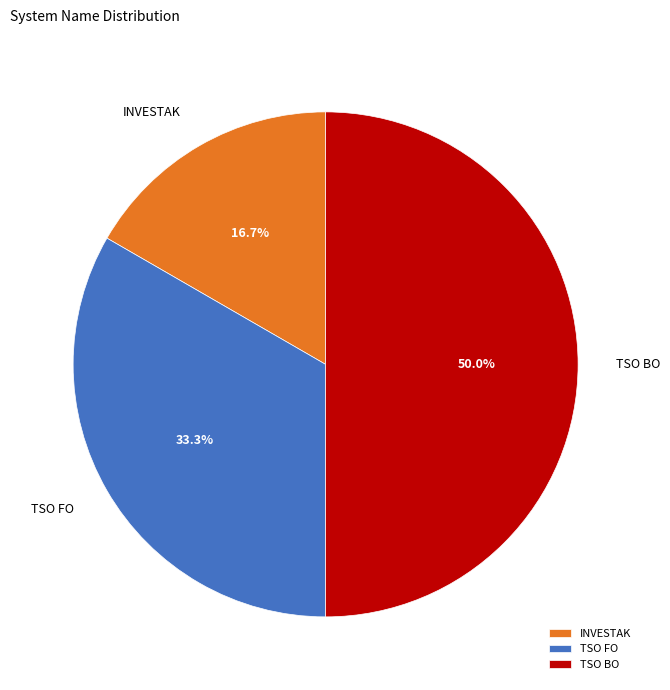

Count the number of slices in the pie.

3